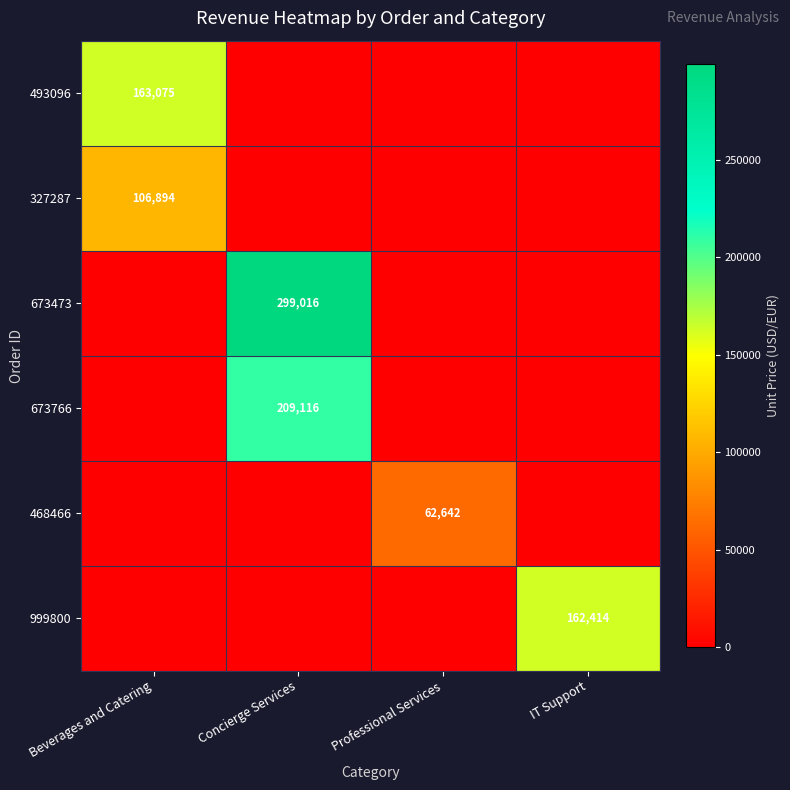

Is it true that 999800 equals 162414 at IT Support?

True